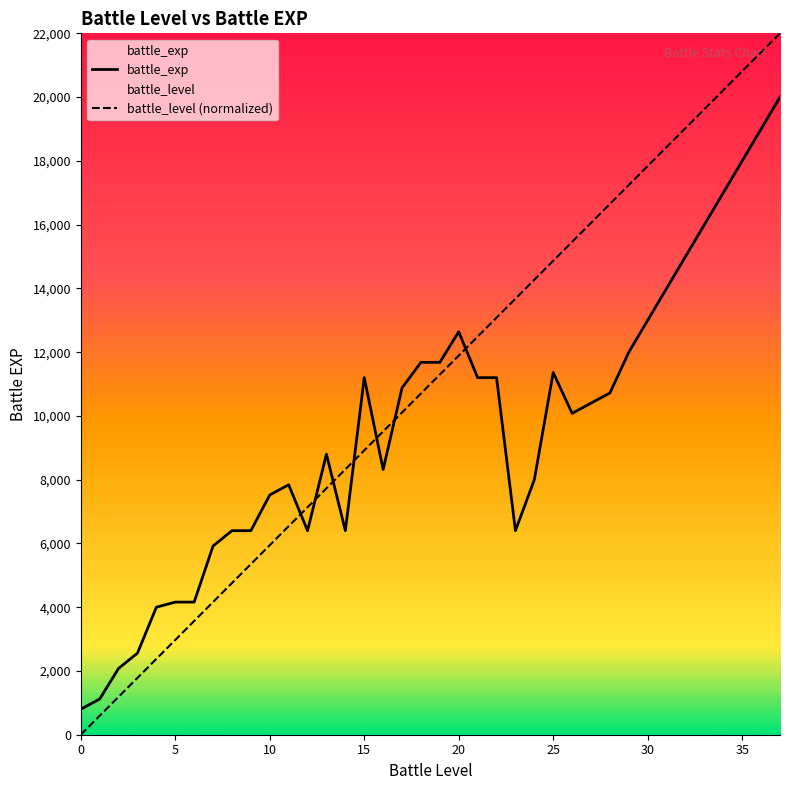

Count the number of categories in the chart.

38